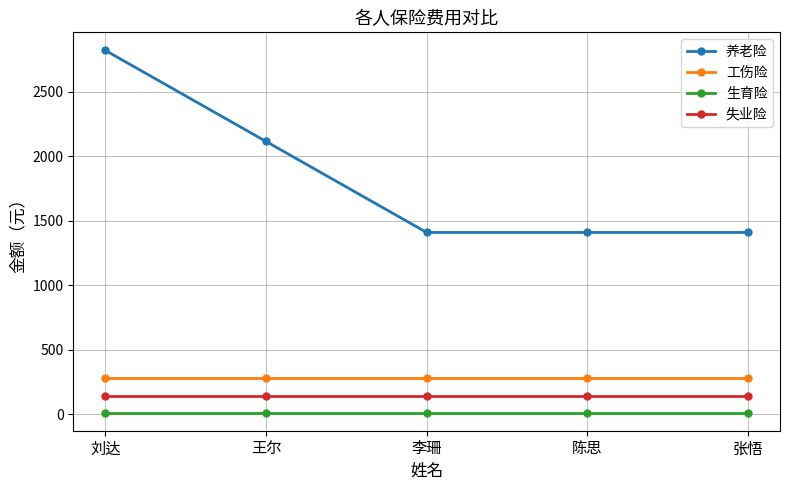

True or false: 生育险 and 失业险 cross at least once.

False